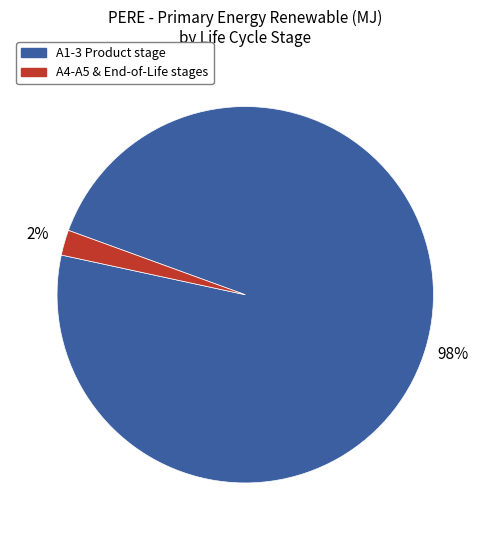

Count the number of slices in the pie.

2